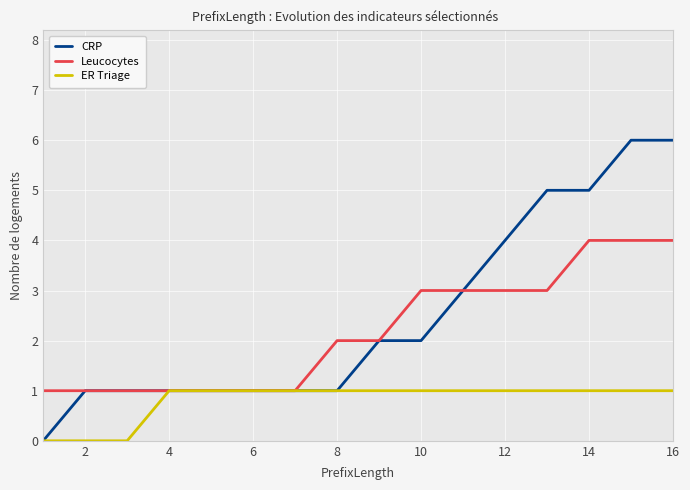

List the series in order of their peak value, lowest first.

ER Triage, Leucocytes, CRP